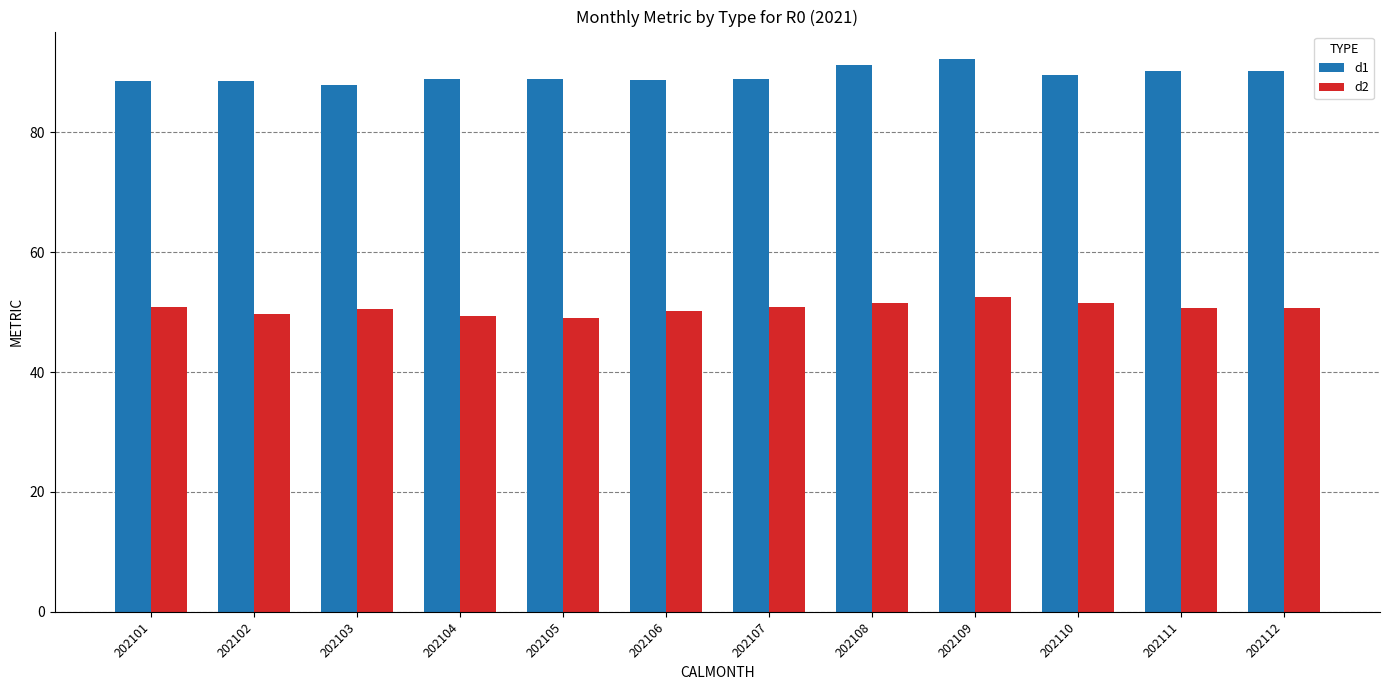

At how many categories does at least one series exceed 87?

12